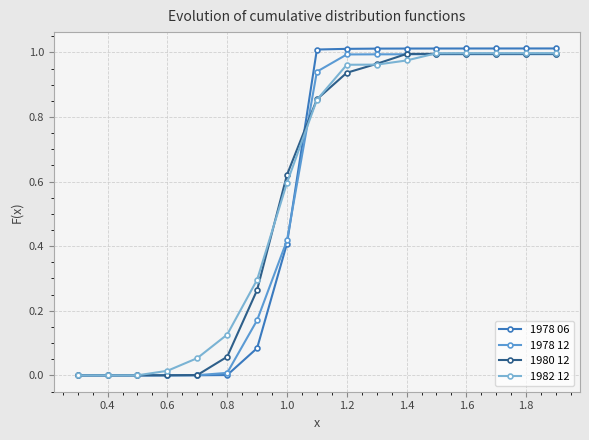

How many distinct data groups are displayed?

4